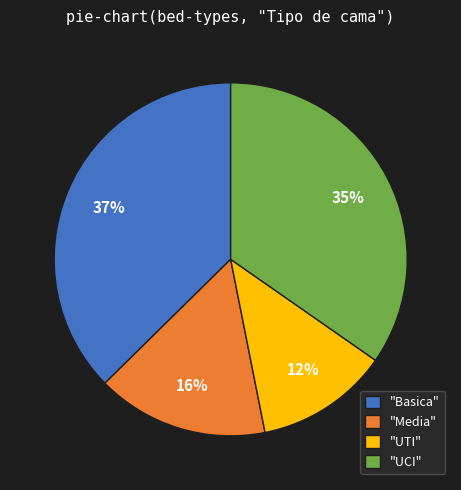

Rank the categories by value from highest to lowest.

"Basica", "UCI", "Media", "UTI"